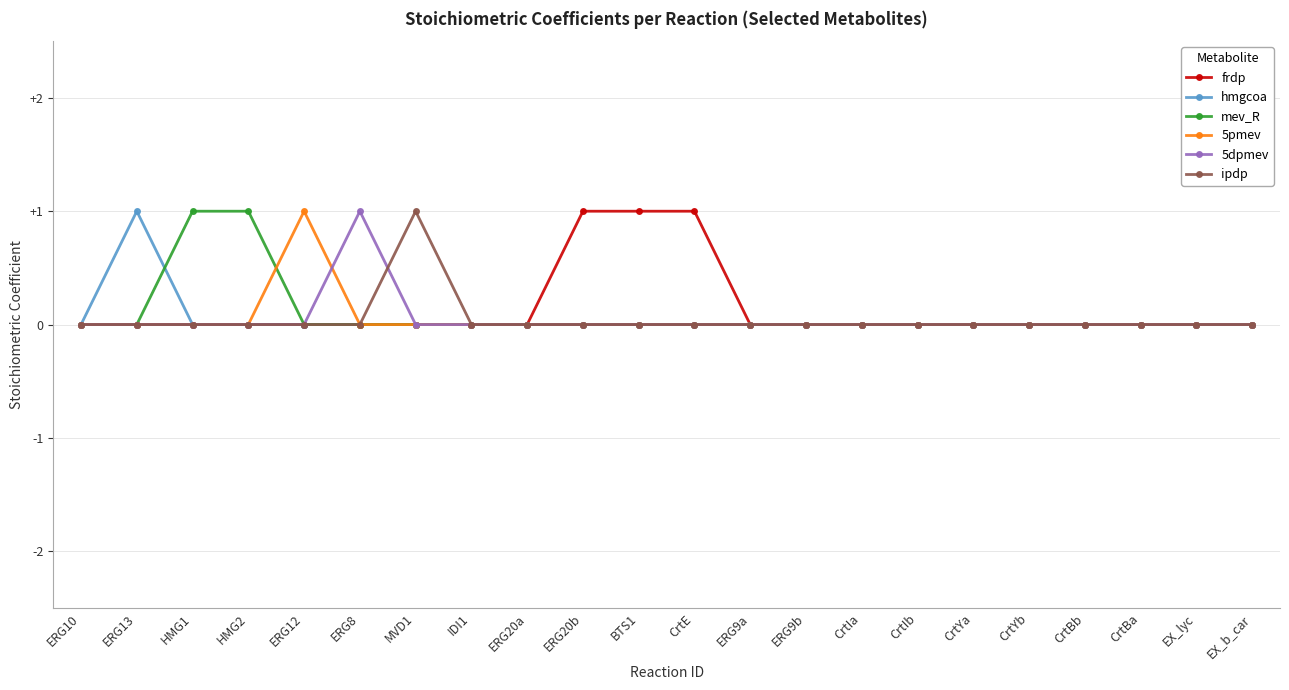

What is the label of the 4th point from the right?

CrtBb